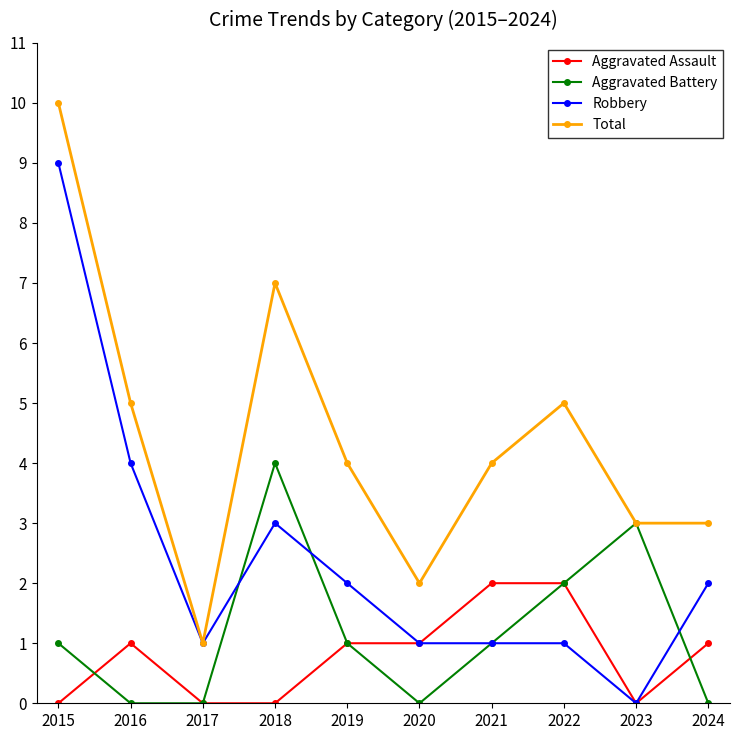

How many values in Robbery are above zero?

9